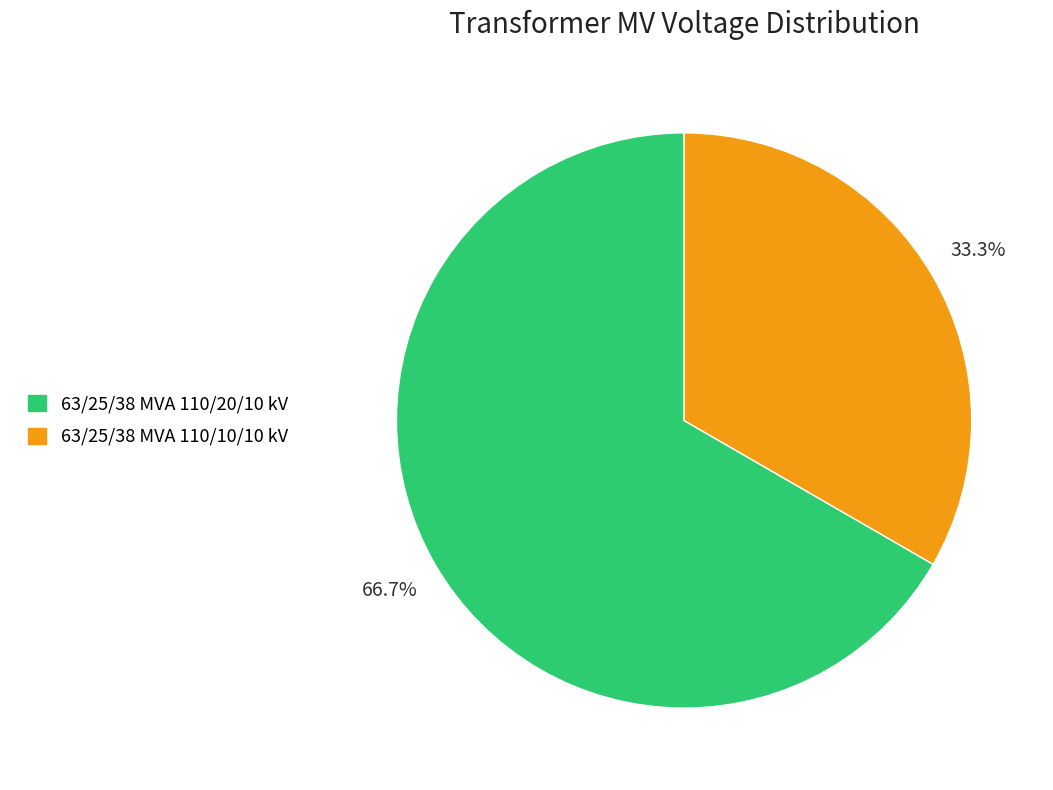

What percentage is the 63/25/38 MVA 110/20/10 kV slice, to the nearest percent?

67%